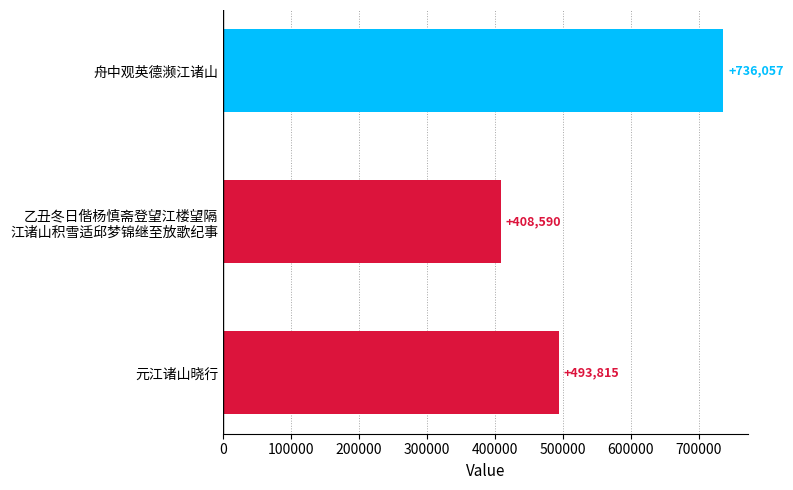

What is the average value?

546154